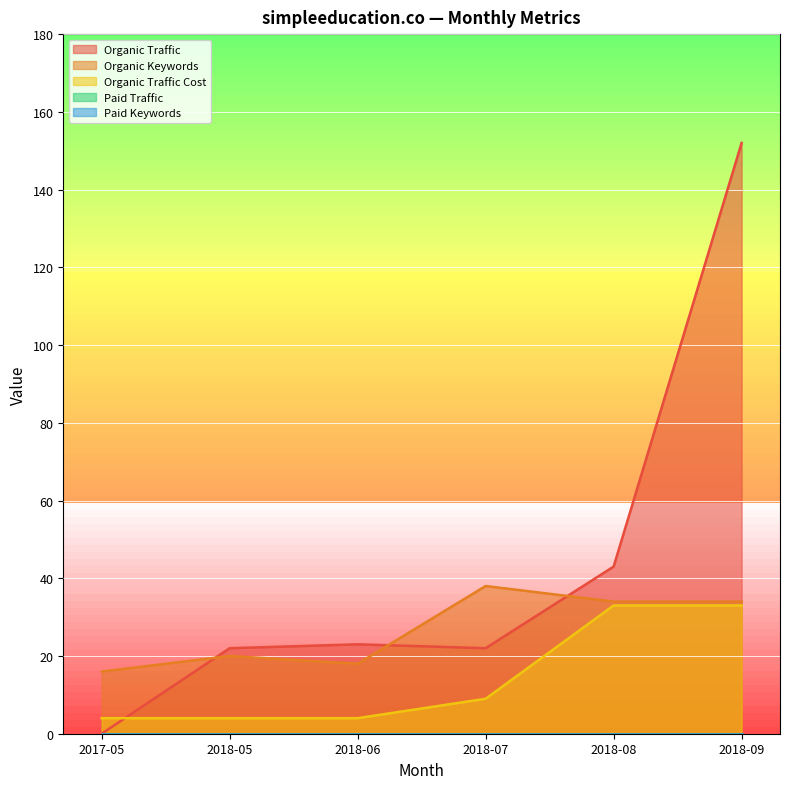

Reading left to right, list all the values displayed in this chart.

Organic Traffic: 2017-05=0	2018-05=22	2018-06=23	2018-07=22	2018-08=43	2018-09=152
Organic Keywords: 2017-05=16	2018-05=20	2018-06=18	2018-07=38	2018-08=34	2018-09=34
Organic Traffic Cost: 2017-05=4	2018-05=4	2018-06=4	2018-07=9	2018-08=33	2018-09=33